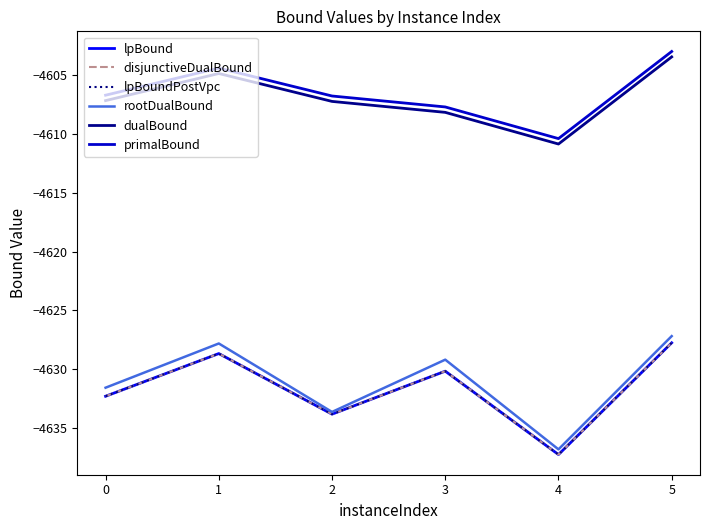

Is this an area chart (filled region under the line)?

No